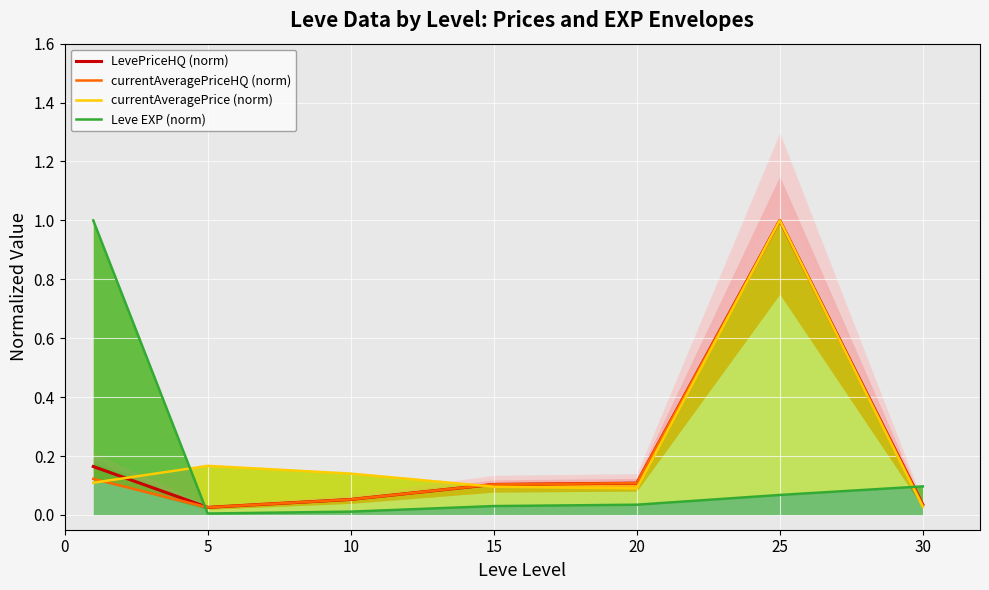

Rank the series by their maximum value, from highest to lowest.

LevePriceHQ (norm), currentAveragePriceHQ (norm), currentAveragePrice (norm), Leve EXP (norm)